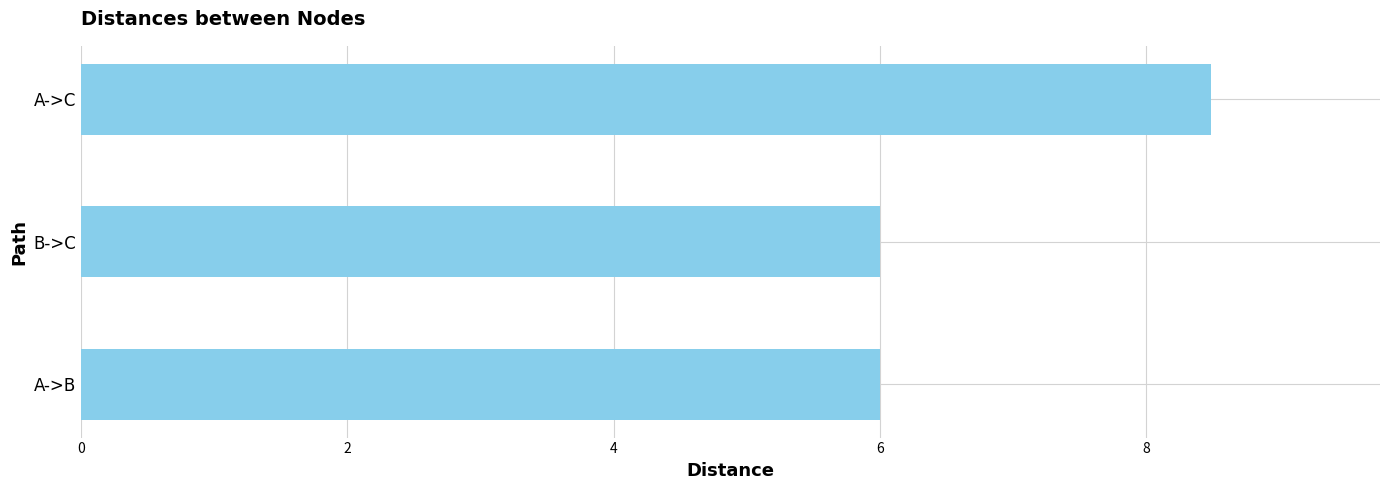

Between A->C and A->B, which is larger?

A->C